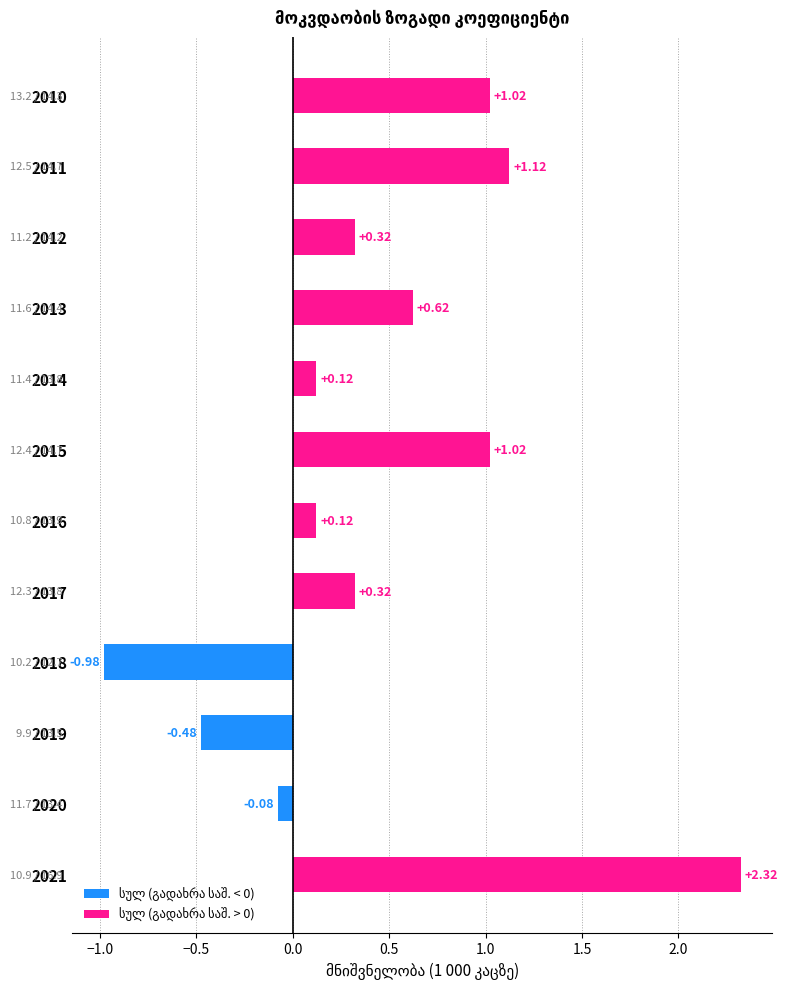

What is the difference between the second highest and second lowest values?

1.6